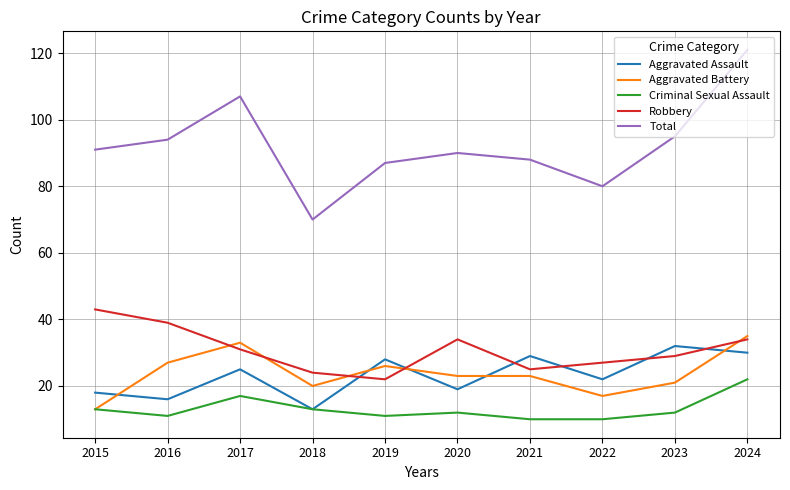

Is the value of Robbery at 2018 greater than the value of Total at 2023?

No